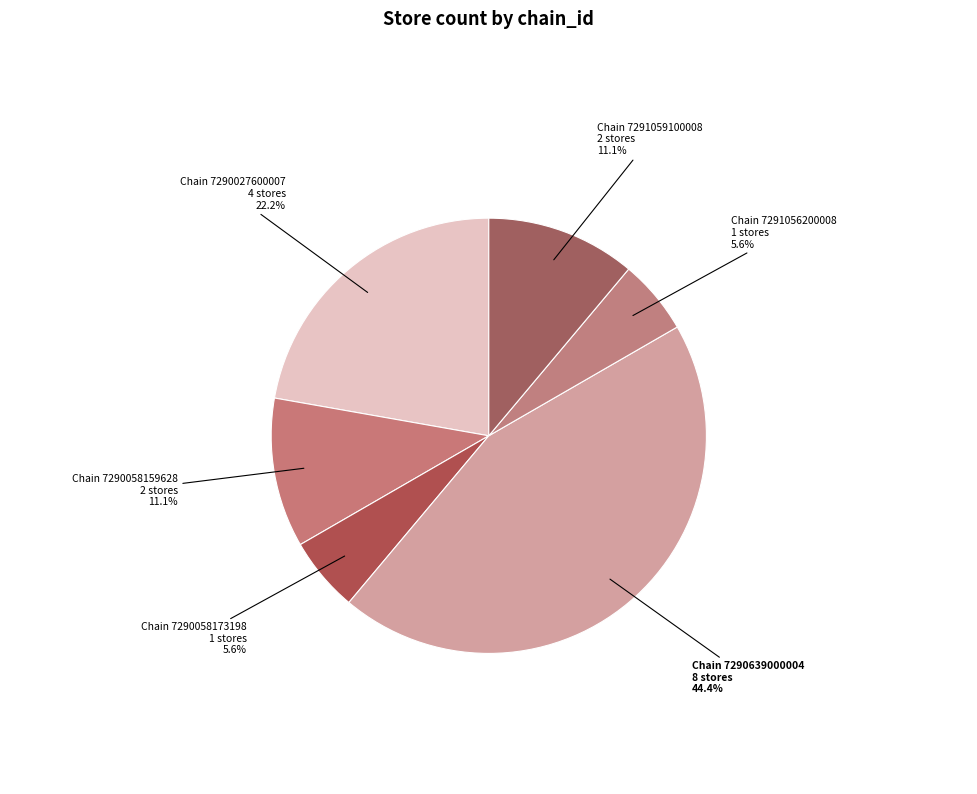

To the nearest percent, what is the average slice percentage?

17%